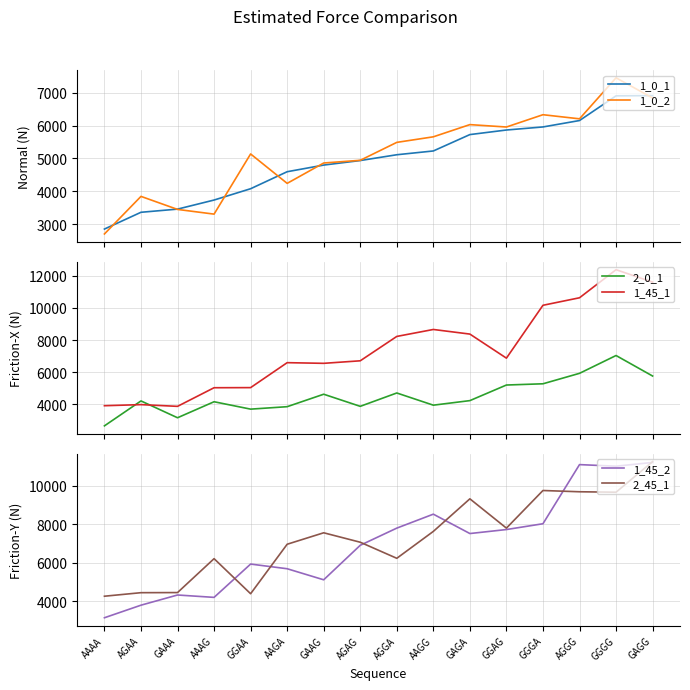

Reading left to right, transcribe all the data shown in this chart.

1_0_1: AAAA=2852	AGAA=3362	GAAA=3458	AAAG=3734	GGAA=4078	AAGA=4595	GAAG=4797	AGAG=4935	AGGA=5111	AAGG=5226	GAGA=5724	GGAG=5863	GGGA=5956	AGGG=6151	GGGG=6902	GAGG=6909
1_0_2: AAAA=2703	AGAA=3845	GAAA=3449	AAAG=3306	GGAA=5135	AAGA=4241	GAAG=4860	AGAG=4942	AGGA=5487	AAGG=5656	GAGA=6027	GGAG=5954	GGGA=6328	AGGG=6203	GGGG=7450	GAGG=6837
2_0_1: AAAA=2672	AGAA=4219	GAAA=3175	AAAG=4169	GGAA=3710	AAGA=3862	GAAG=4636	AGAG=3884	AGGA=4713	AAGG=3956	GAGA=4239	GGAG=5207	GGGA=5284	AGGG=5933	GGGG=7039	GAGG=5766
1_45_1: AAAA=3922	AGAA=3990	GAAA=3883	AAAG=5039	GGAA=5046	AAGA=6595	GAAG=6554	AGAG=6711	AGGA=8224	AAGG=8656	GAGA=8370	GGAG=6876	GGGA=10158	AGGG=10624	GGGG=12367	GAGG=11595
1_45_2: AAAA=3153	AGAA=3804	GAAA=4332	AAAG=4209	GGAA=5935	AAGA=5693	GAAG=5120	AGAG=6908	AGGA=7798	AAGG=8521	GAGA=7517	GGAG=7724	GGGA=8025	AGGG=11089	GGGG=11007	GAGG=11202
2_45_1: AAAA=4269	AGAA=4452	GAAA=4458	AAAG=6215	GGAA=4398	AAGA=6962	GAAG=7556	AGAG=7067	AGGA=6234	AAGG=7628	GAGA=9316	GGAG=7798	GGGA=9747	AGGG=9682	GGGG=9659	GAGG=11245